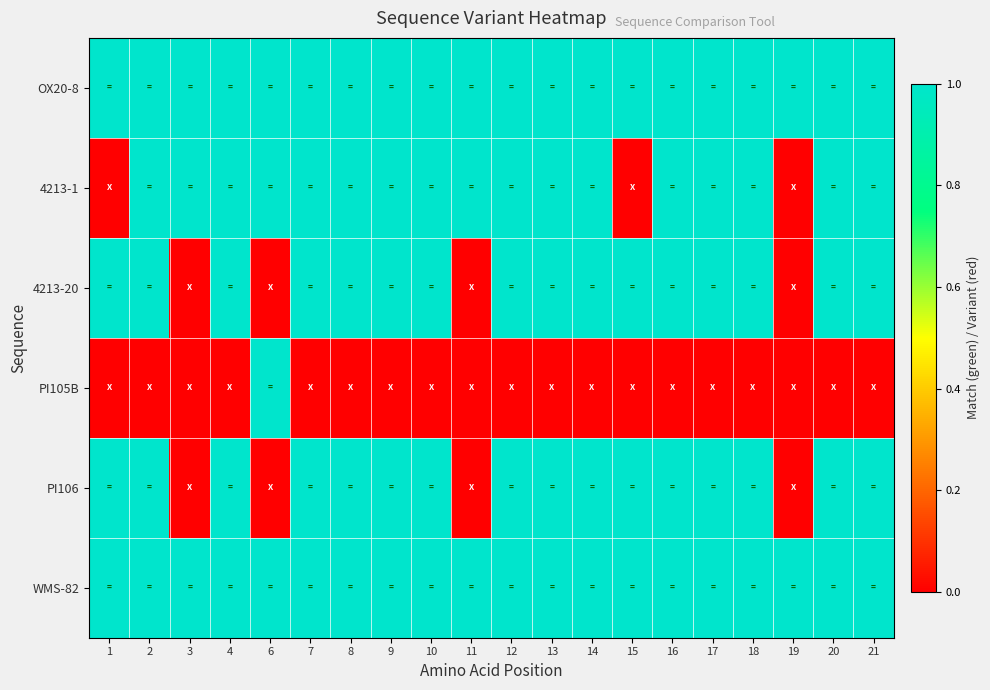

Reading left to right, transcribe all the data shown in this chart.

OX20-8: 1=1	2=1	3=1	4=1	6=1	7=1	8=1	9=1	10=1	11=1	12=1	13=1	14=1	15=1	16=1	17=1	18=1	19=1	20=1	21=1
4213-1: 1=0	2=1	3=1	4=1	6=1	7=1	8=1	9=1	10=1	11=1	12=1	13=1	14=1	15=0	16=1	17=1	18=1	19=0	20=1	21=1
4213-20: 1=1	2=1	3=0	4=1	6=0	7=1	8=1	9=1	10=1	11=0	12=1	13=1	14=1	15=1	16=1	17=1	18=1	19=0	20=1	21=1
PI105B: 1=0	2=0	3=0	4=0	6=1	7=0	8=0	9=0	10=0	11=0	12=0	13=0	14=0	15=0	16=0	17=0	18=0	19=0	20=0	21=0
PI106: 1=1	2=1	3=0	4=1	6=0	7=1	8=1	9=1	10=1	11=0	12=1	13=1	14=1	15=1	16=1	17=1	18=1	19=0	20=1	21=1
WMS-82: 1=1	2=1	3=1	4=1	6=1	7=1	8=1	9=1	10=1	11=1	12=1	13=1	14=1	15=1	16=1	17=1	18=1	19=1	20=1	21=1